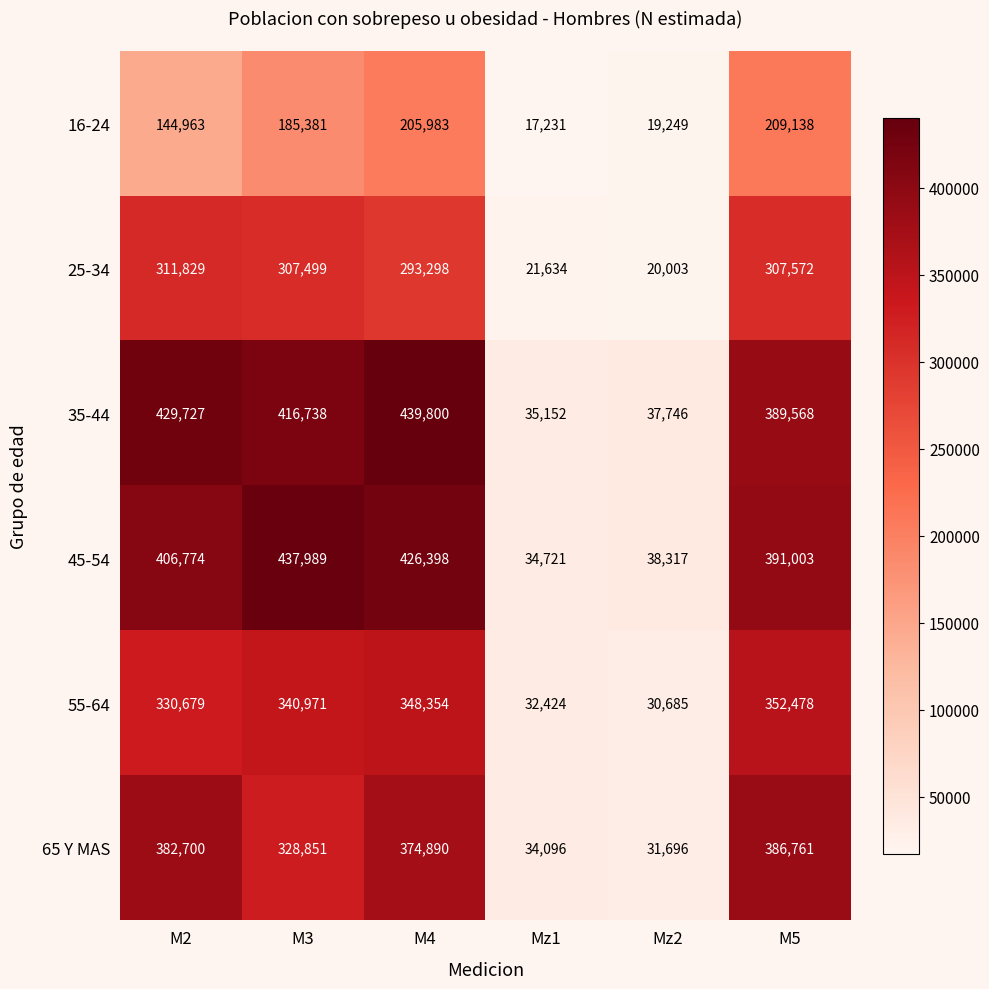

How many data points does each series have?

6